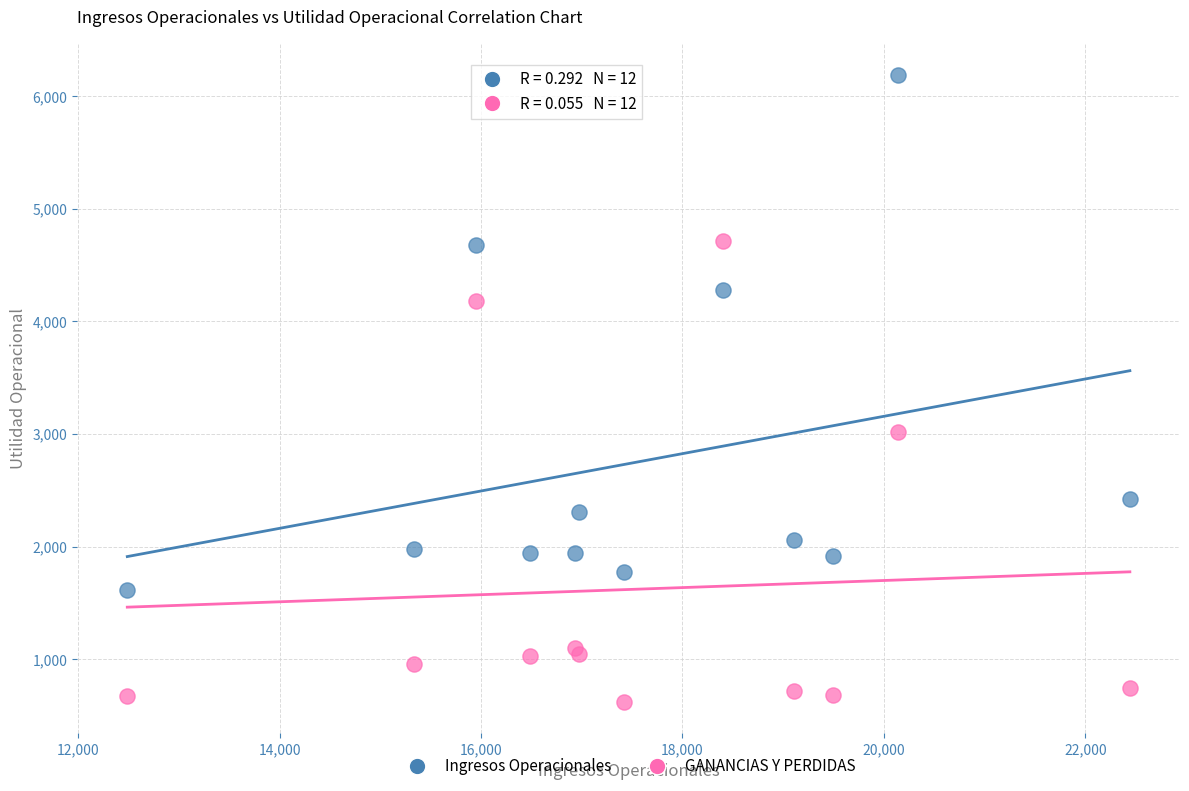

Which series has the widest spread of Y values?

Ingresos Operacionales